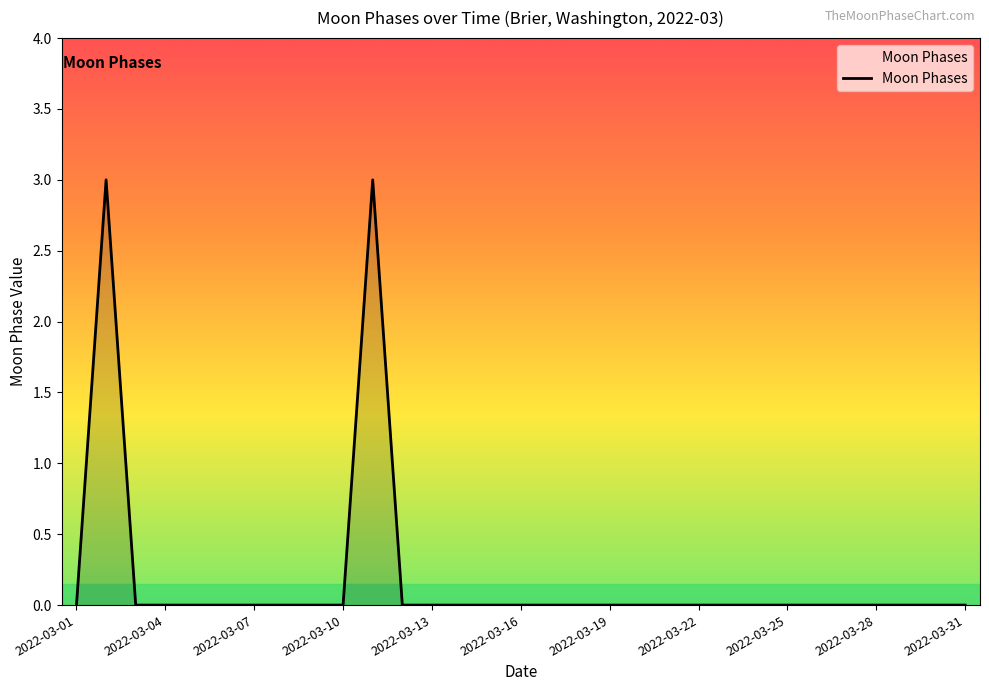

How many lines are shown in the chart?

1